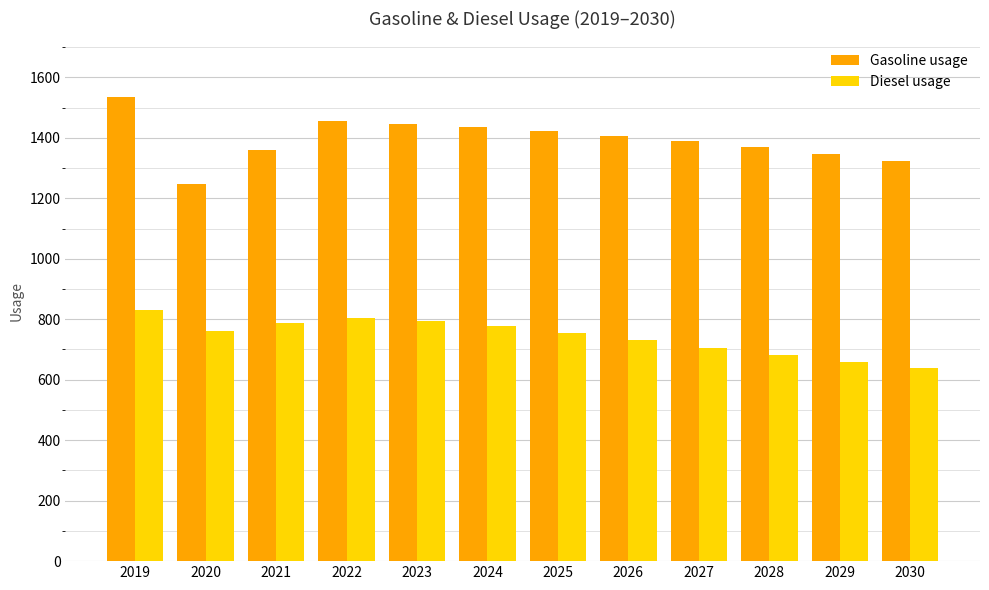

The value of Diesel usage at 2029 is 1016.8. True or false?

False